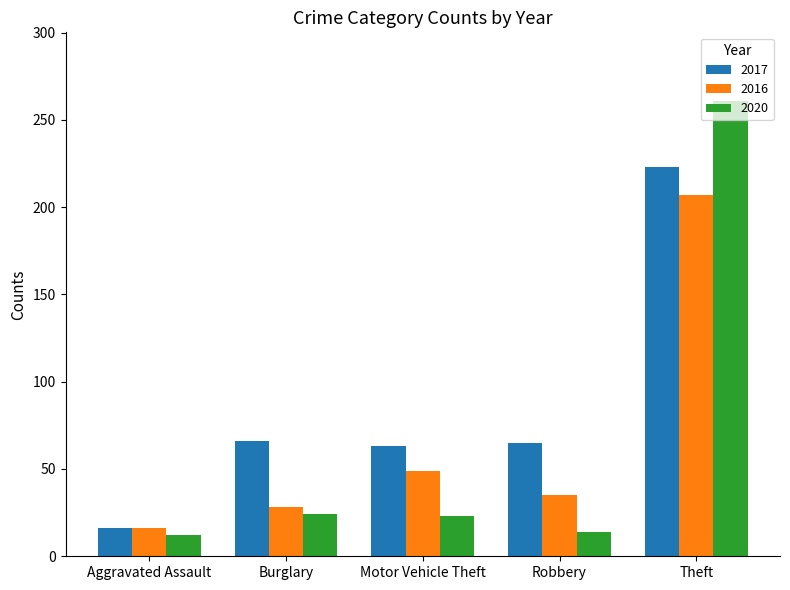

What is the highest value of the 2020 series?

261